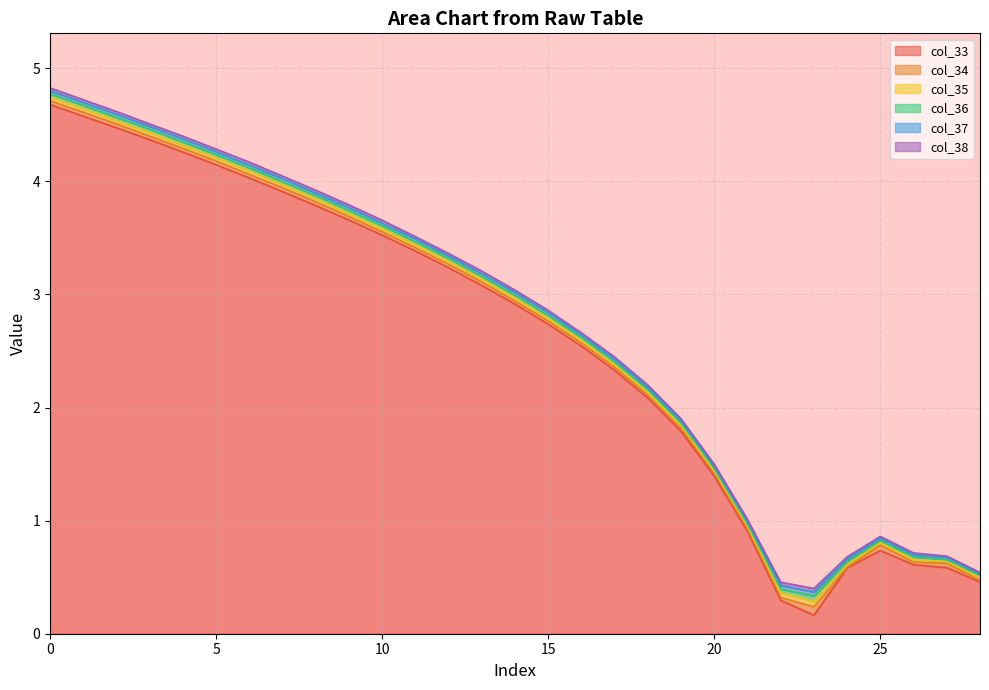

Which has a higher value, 4 or 19?

4